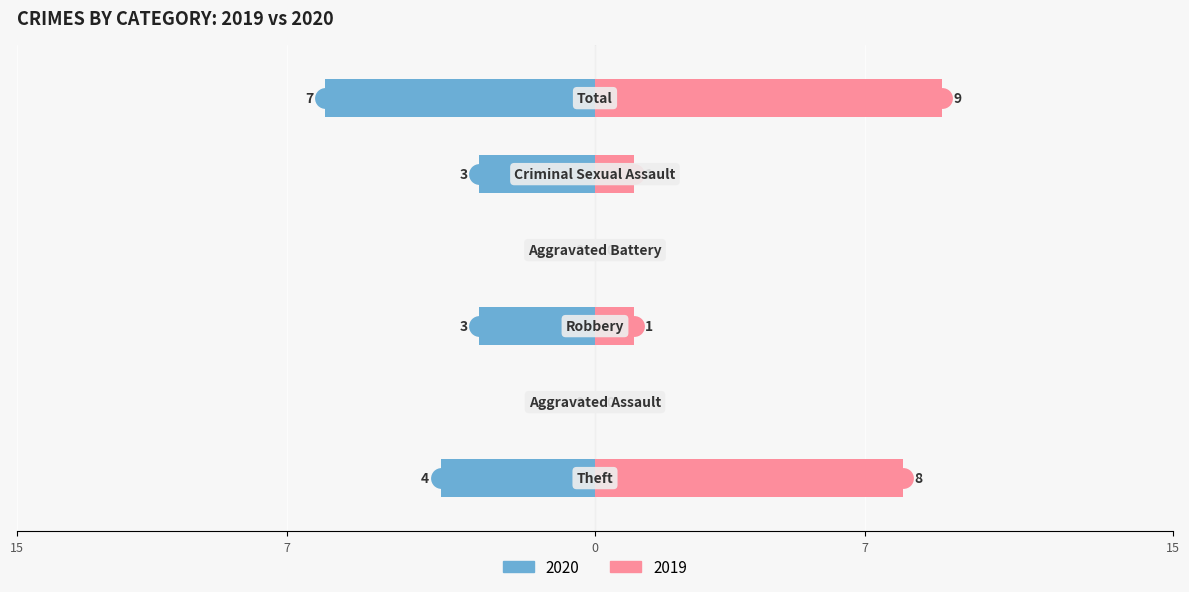

How many series are shown in this chart?

2